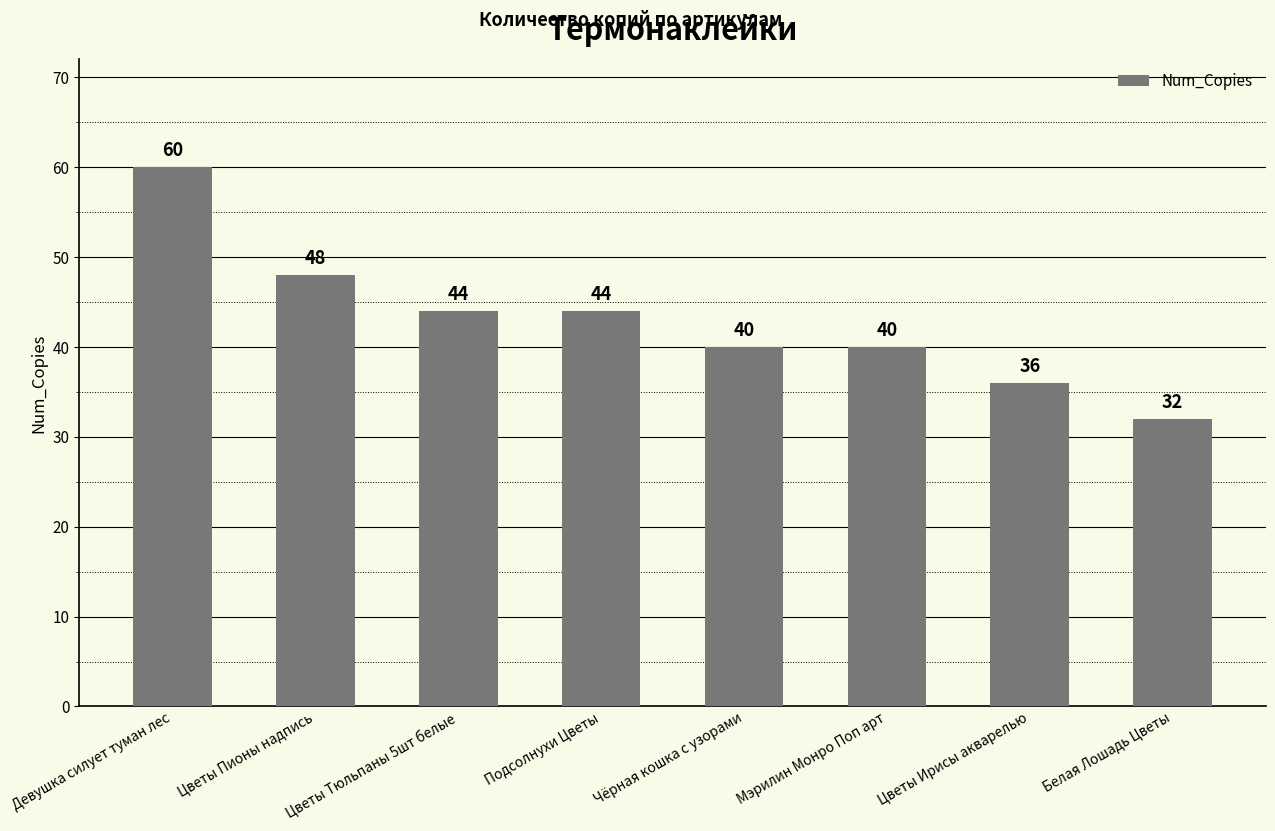

What is the difference between the second highest and second lowest values?

12